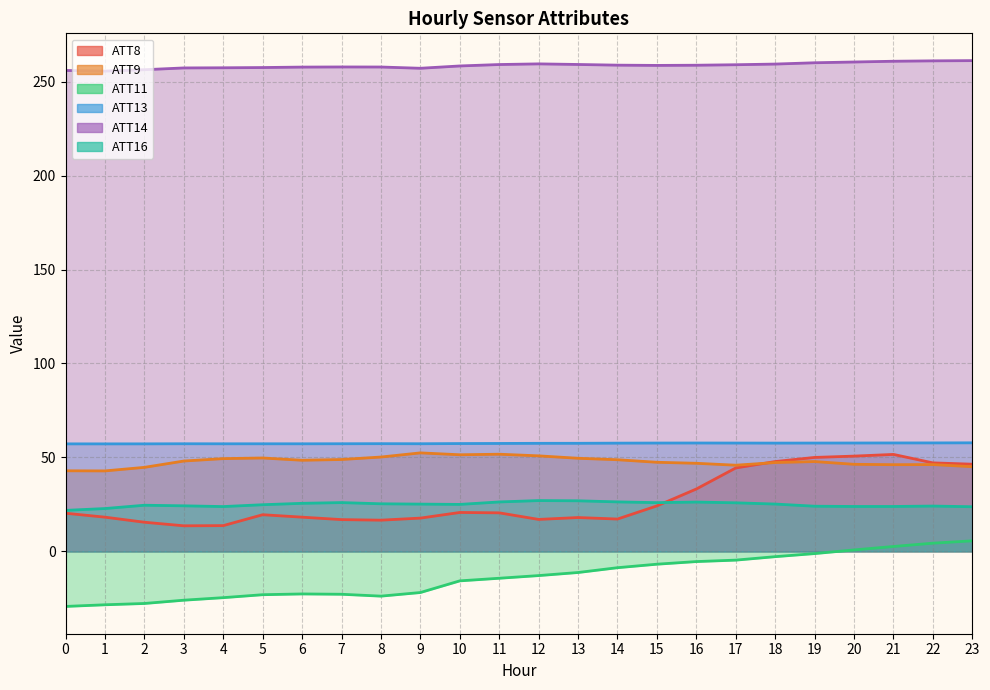

Which has a higher value, 1 or 19?

19